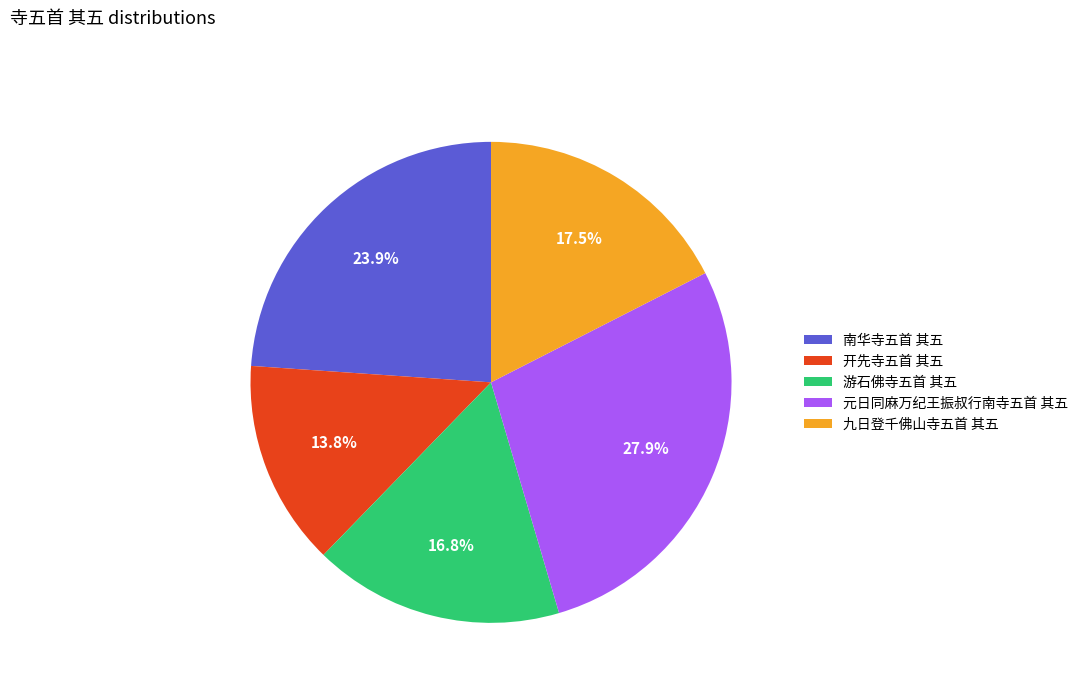

To the nearest percent, what percentage of the pie is 元日同麻万纪王振叔行南寺五首 其五?

28%